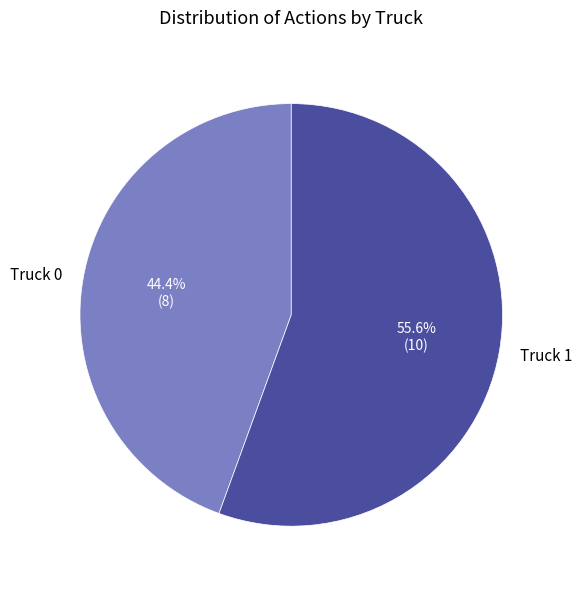

Which has a higher value, Truck 0 or Truck 1?

Truck 1